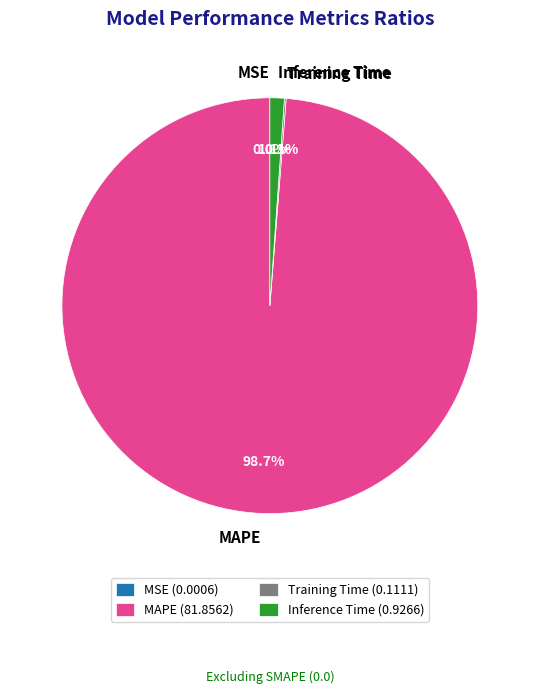

Combined, do Inference Time and MAPE account for over 50%?

Yes